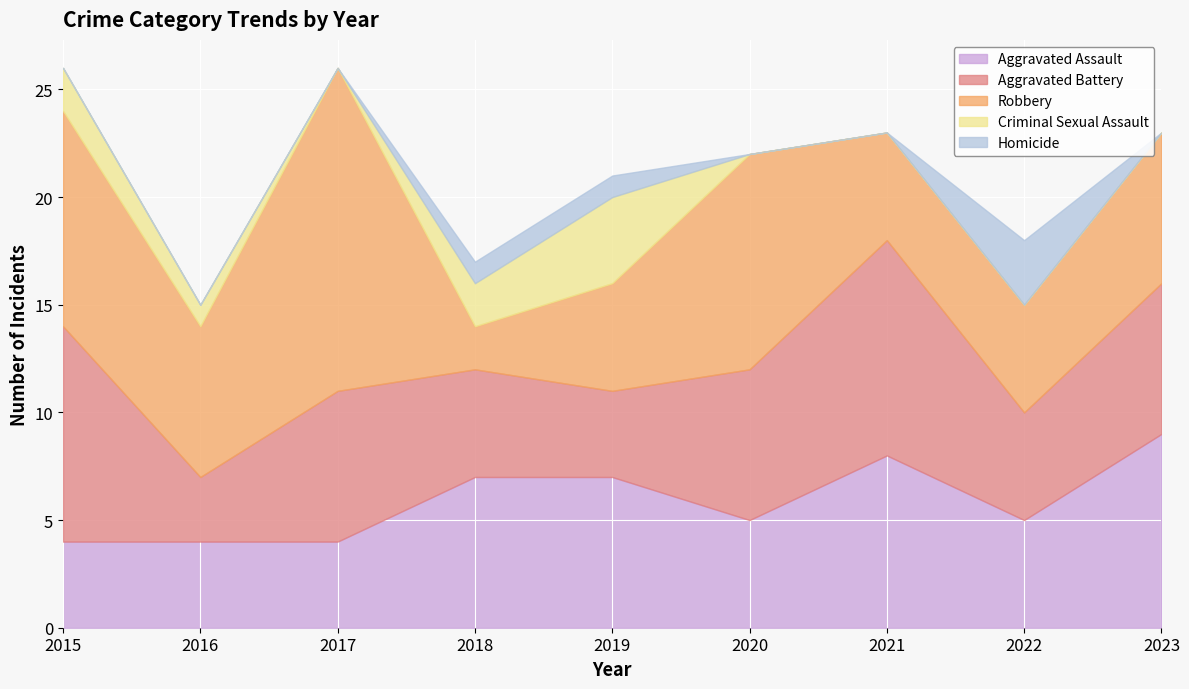

How many interior local valleys does the Robbery series have?

2